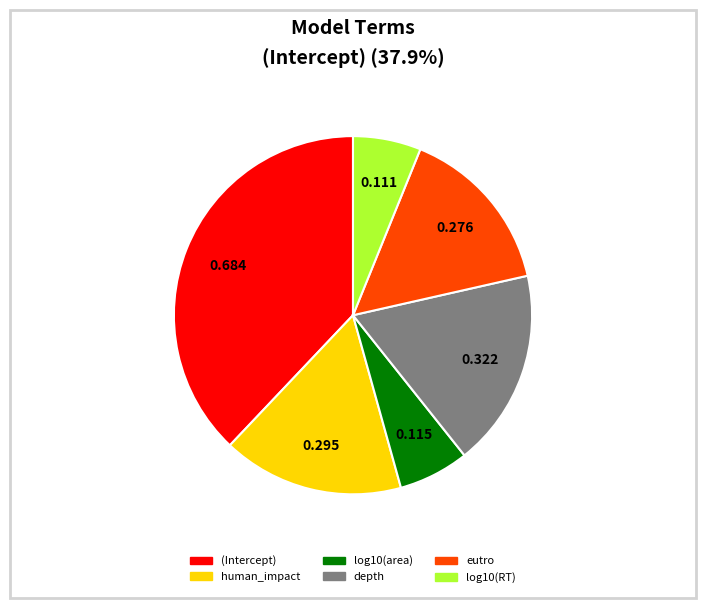

Is it true that depth is 10% of the pie?

False